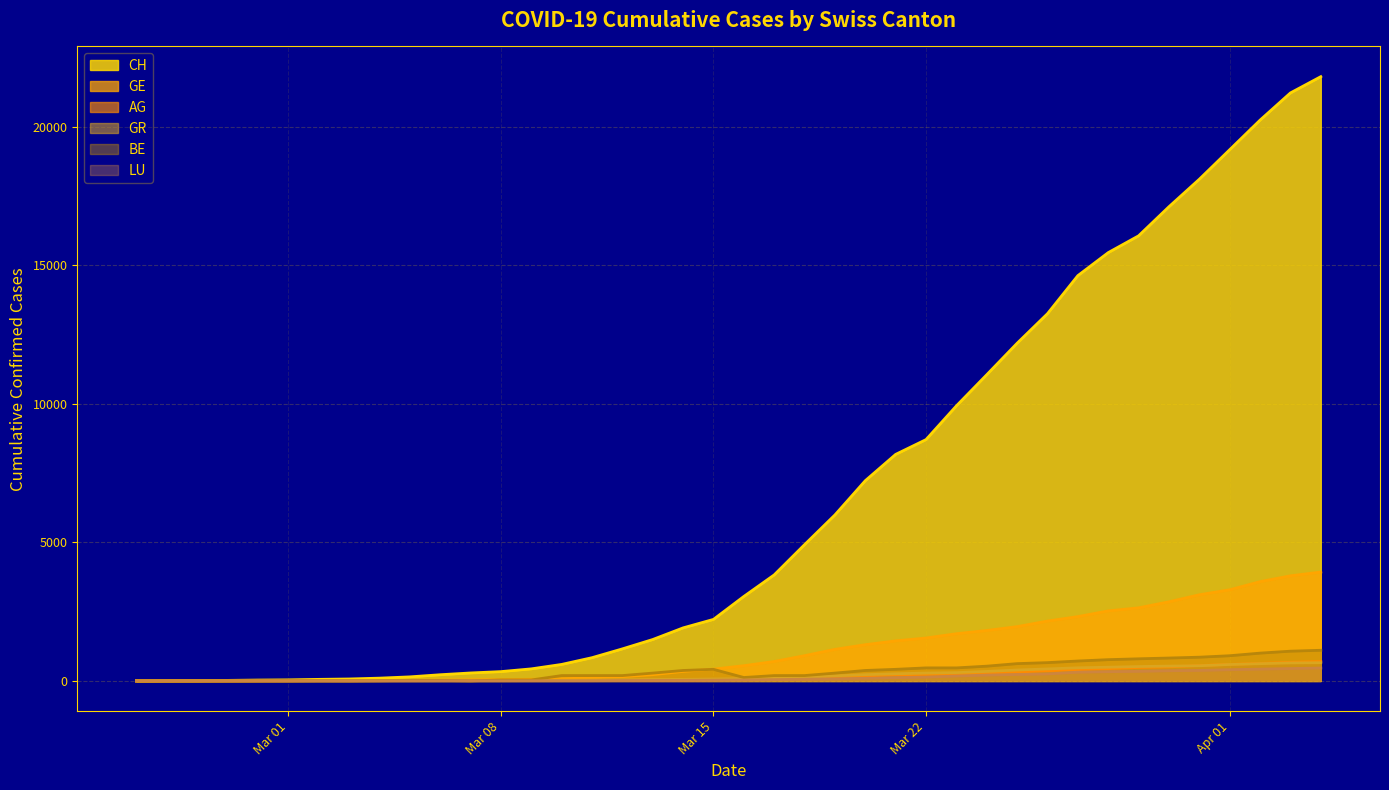

Count the number of data series in this chart.

6